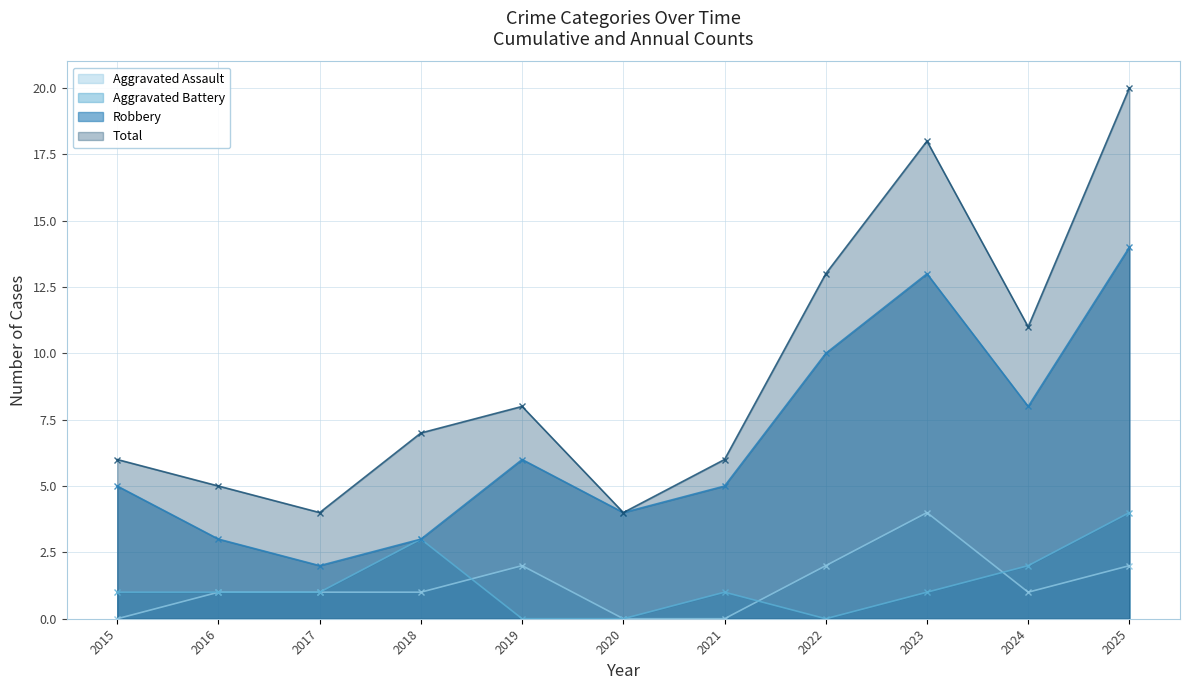

Where is the first local maximum for Aggravated Assault?

2019